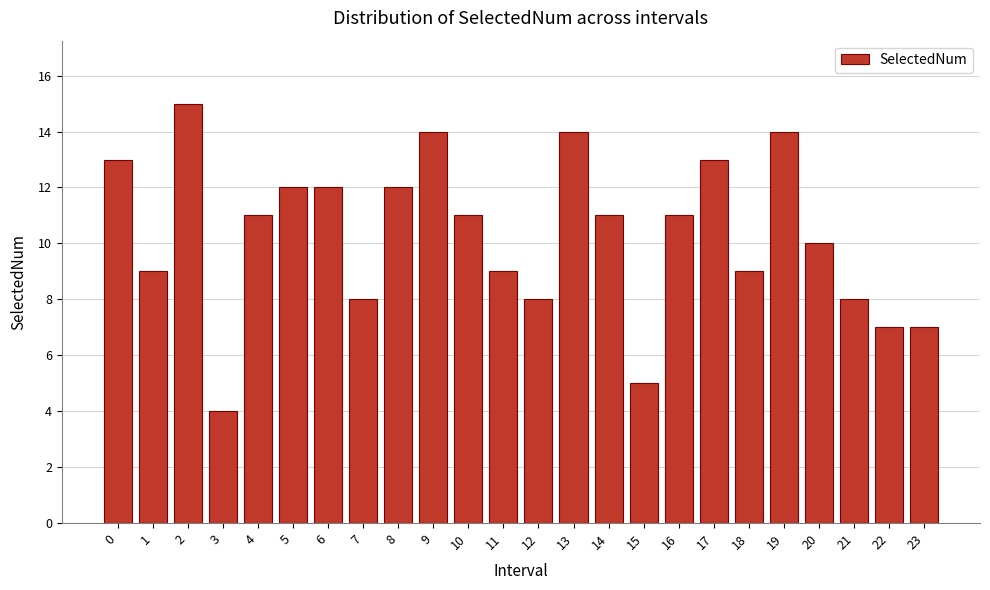

Reading left to right, extract all data points from this chart.

0=13	1=9	2=15	3=4	4=11	5=12	6=12	7=8	8=12	9=14	10=11	11=9	12=8	13=14	14=11	15=5	16=11	17=13	18=9	19=14	20=10	21=8	22=7	23=7